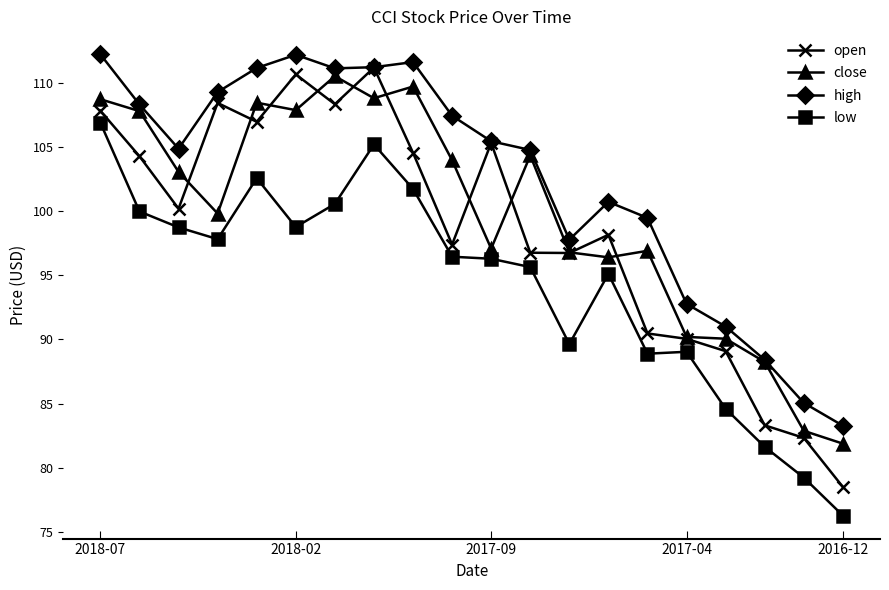

Count the number of categories in the chart.

20